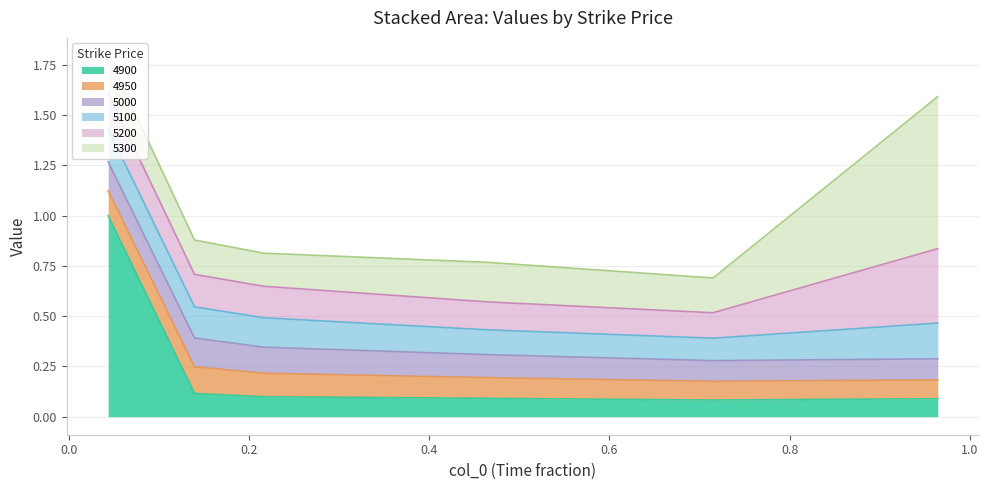

Between 5 and 4, which is larger?

5